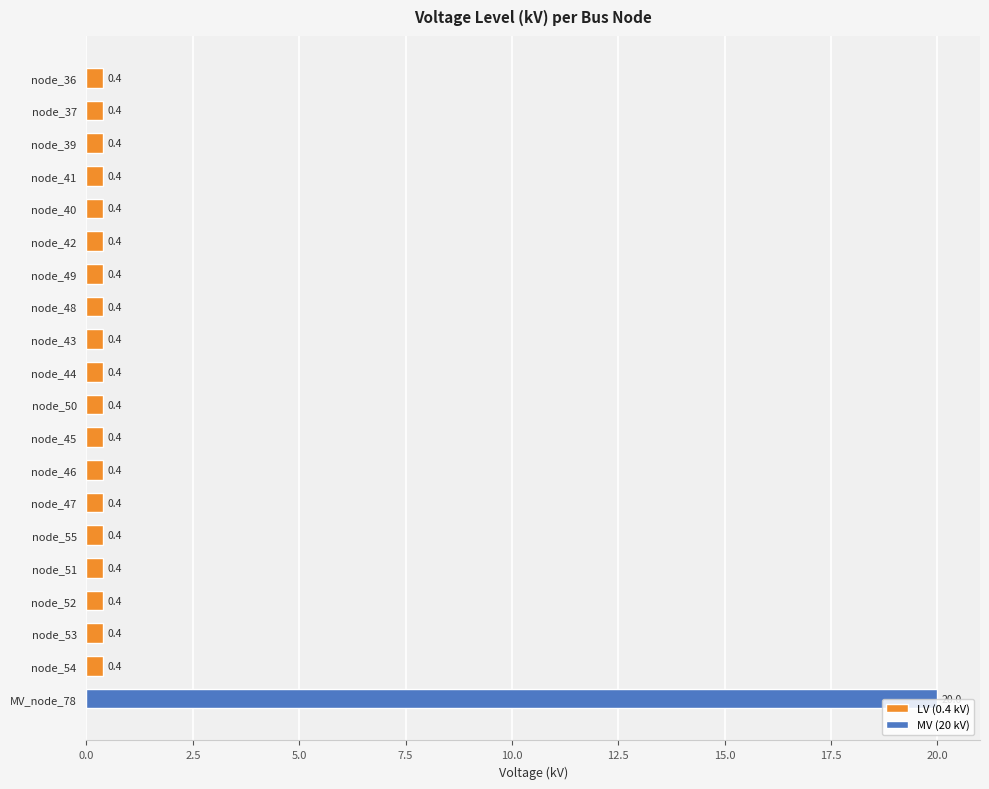

Is it true that the value at node_44 is 0.4?

True